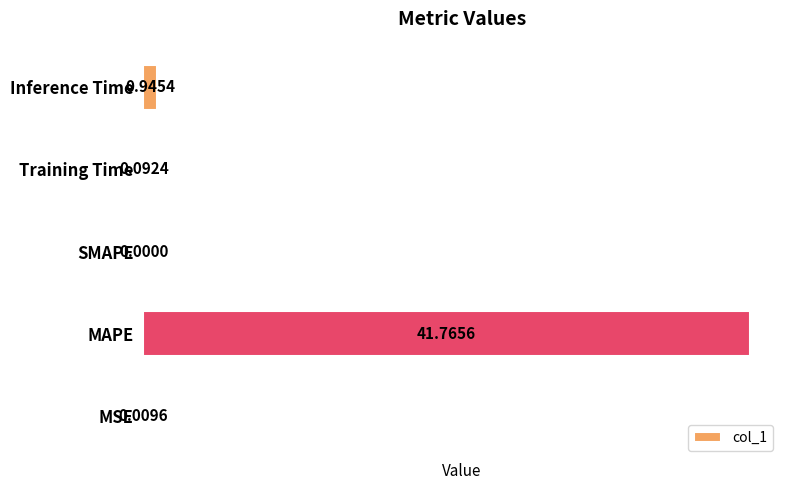

At which category does the chart reach its peak across all series?

MAPE